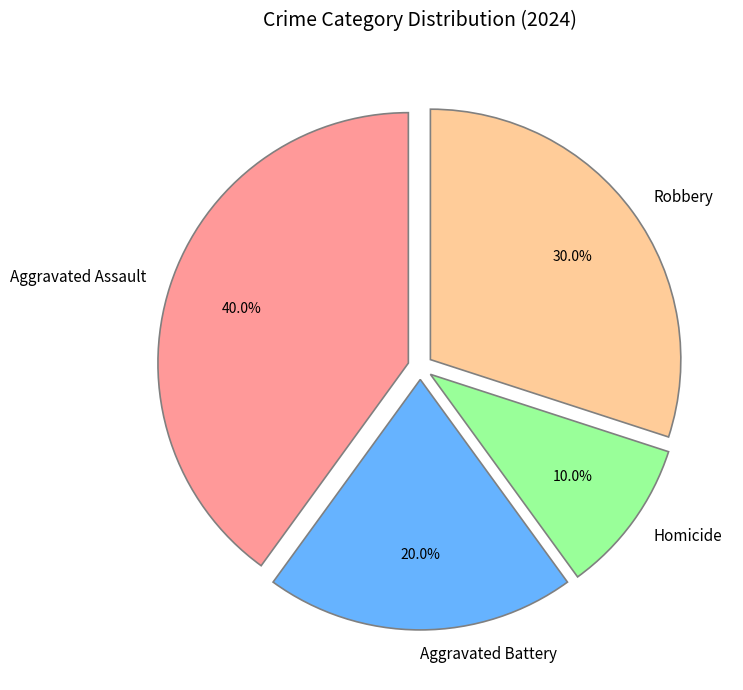

Which has a higher value, Homicide or Aggravated Assault?

Aggravated Assault